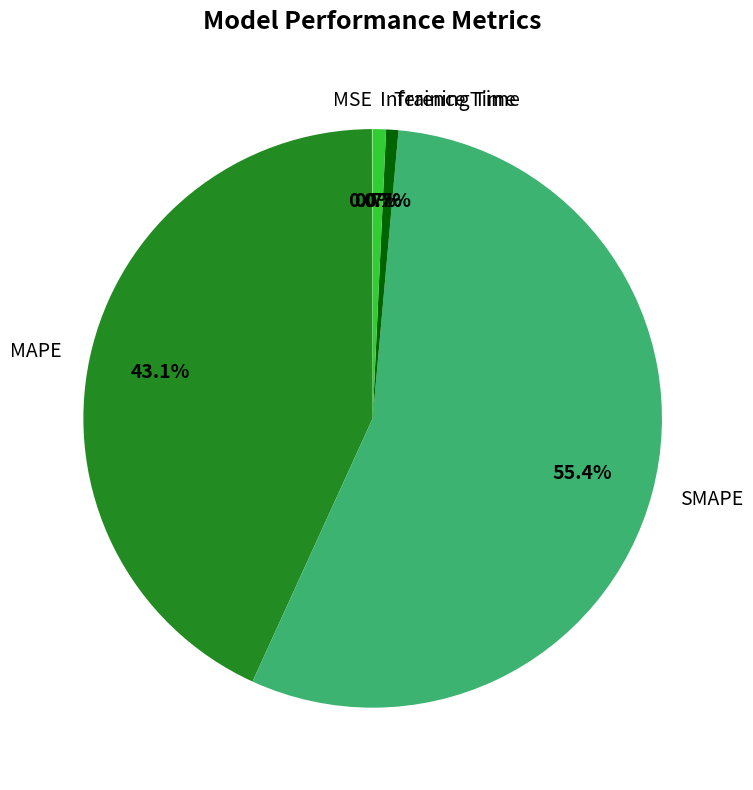

True or false: SMAPE accounts for 47% of the total.

False